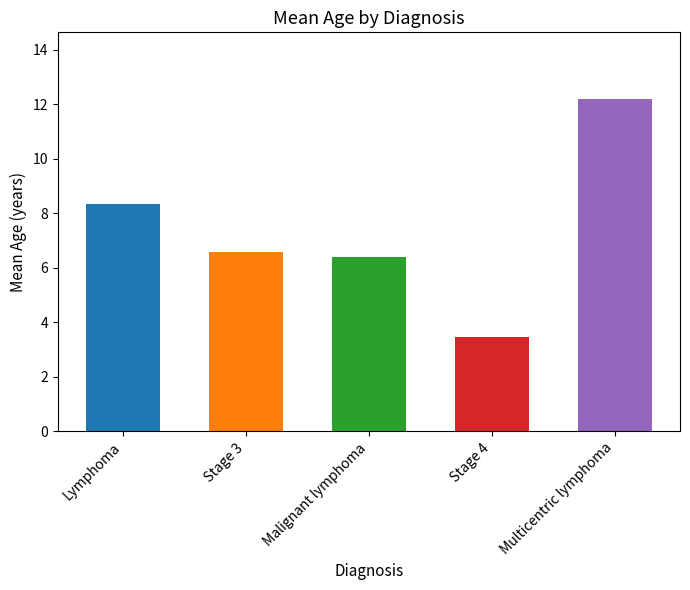

How many series are shown in this chart?

1